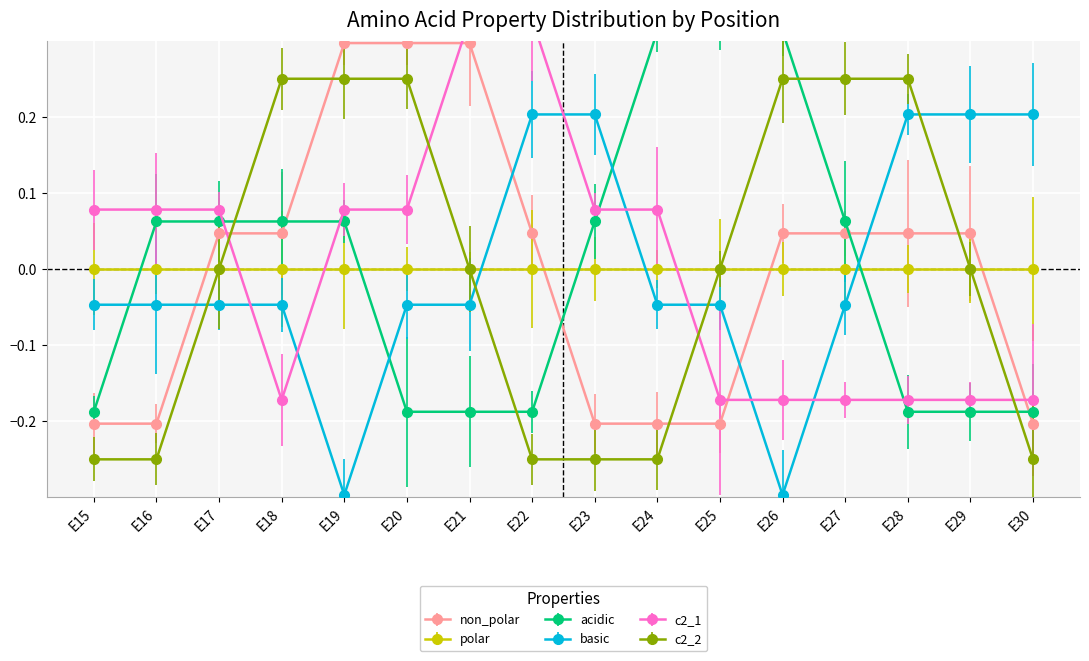

In basic, how many points are lower than both neighbors (excluding endpoints)?

1